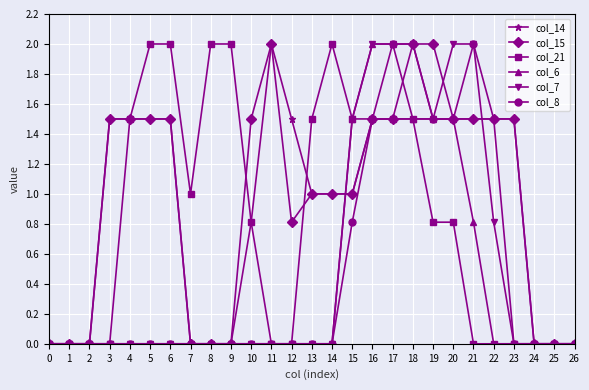

What is the maximum value shown in the chart?

2.0